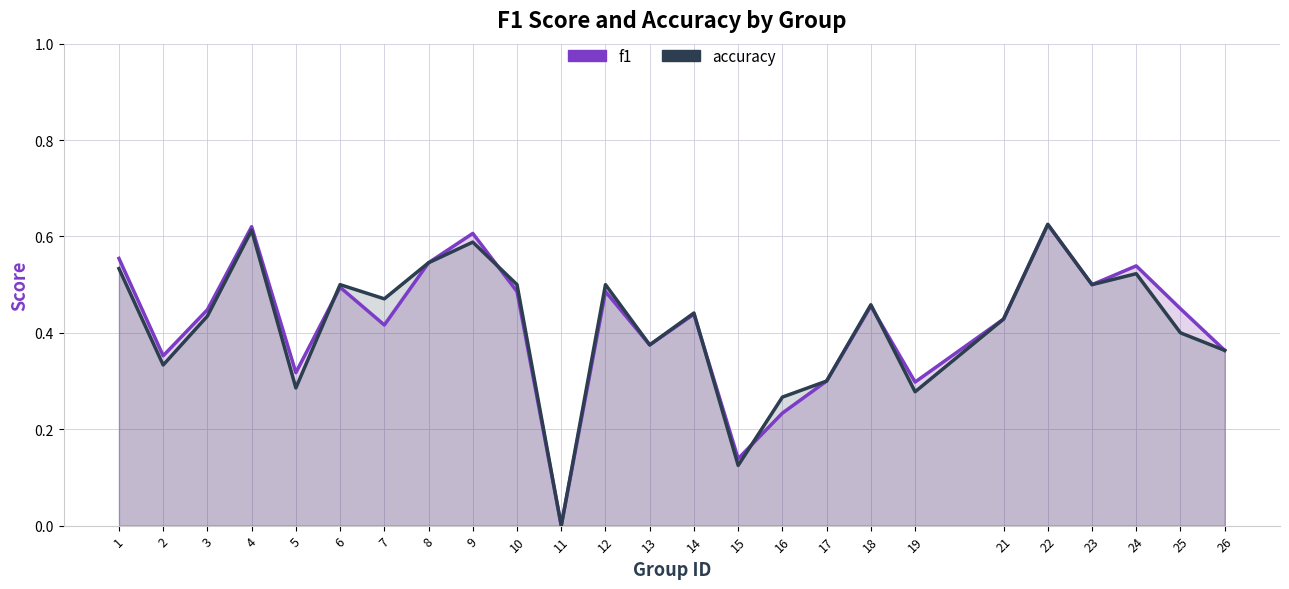

Is it true that accuracy equals 0.6 at 4?

True